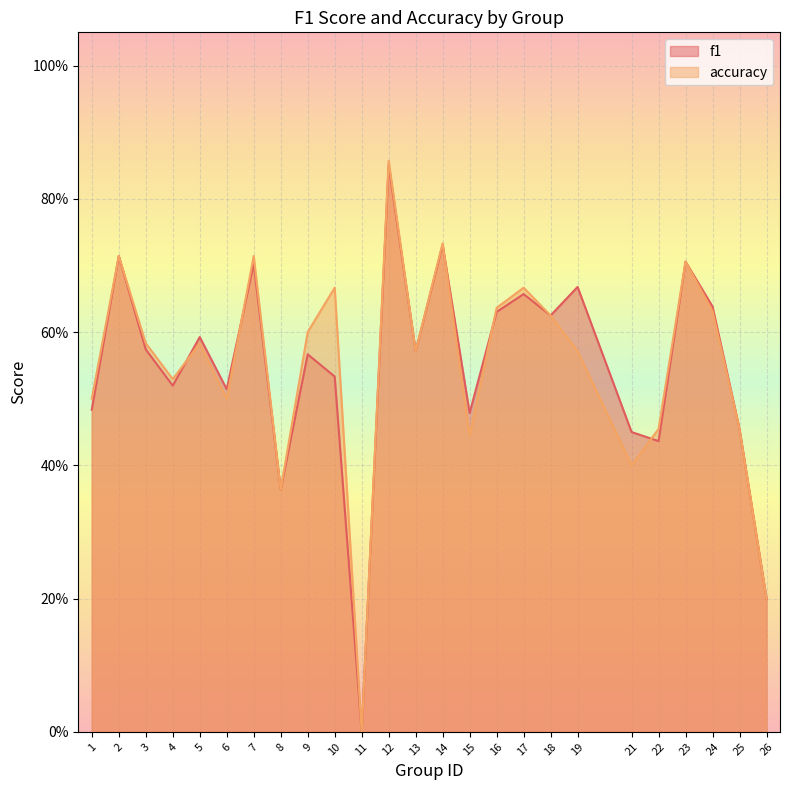

Rank the series by their average value, from lowest to highest.

f1, accuracy